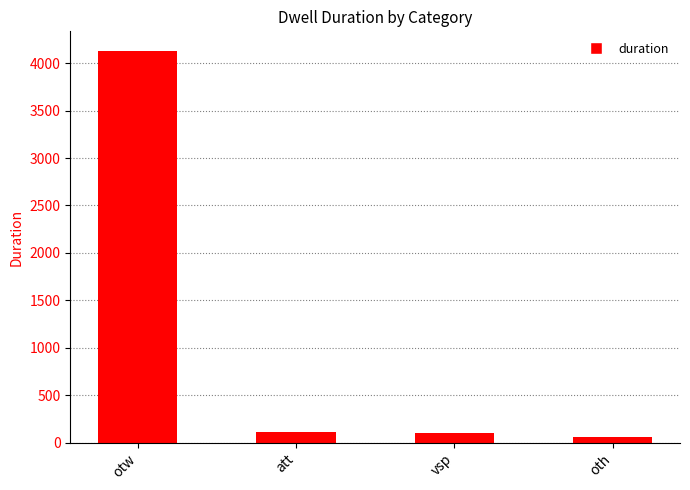

Which category has the highest value across all series?

otw